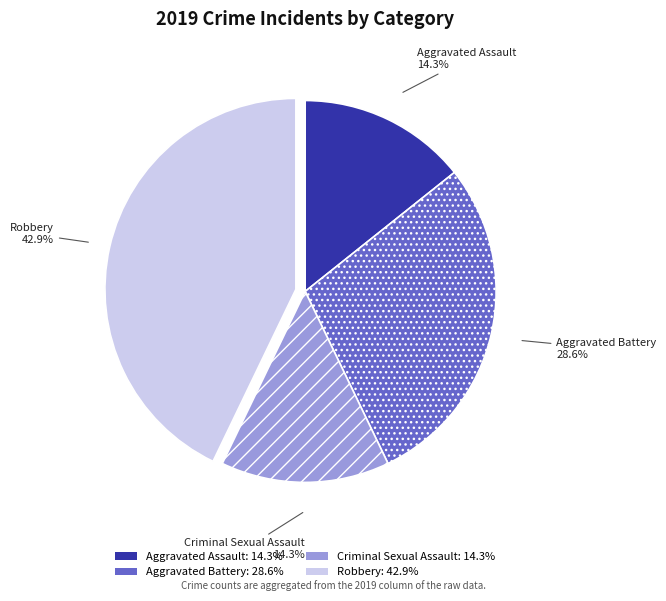

How many segments does this pie chart have?

4